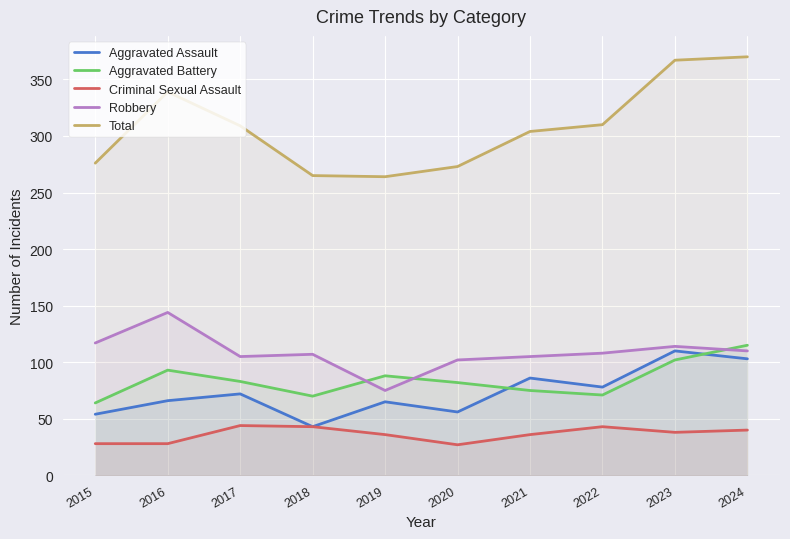

How many data points in Robbery are above 108?

4